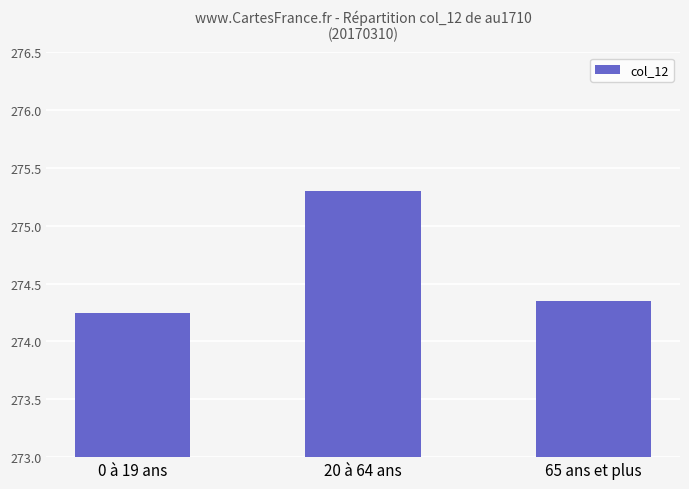

How many series are shown in this chart?

1